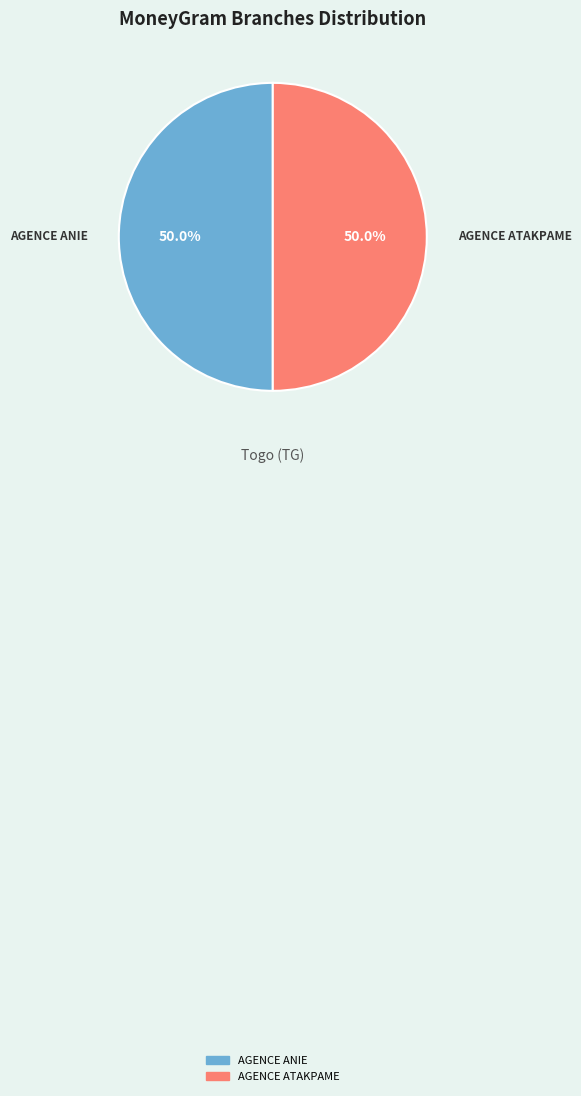

Approximately how many times larger is the value at AGENCE ATAKPAME compared to AGENCE ANIE?

1.0